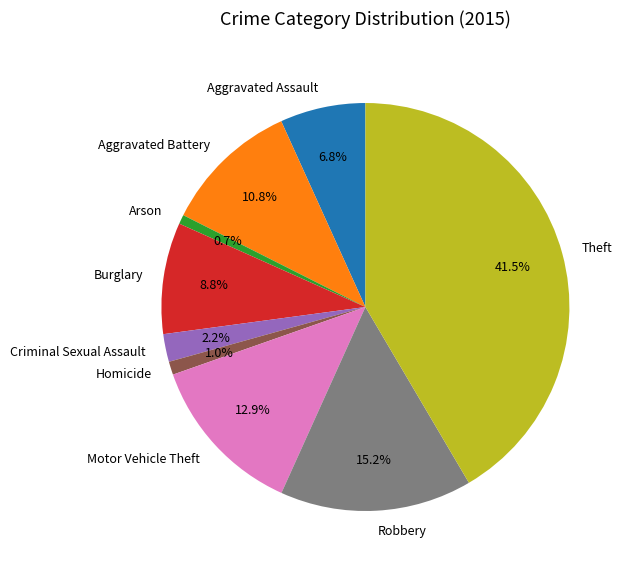

Approximately how many times larger is the value at Theft compared to Arson?

56.6